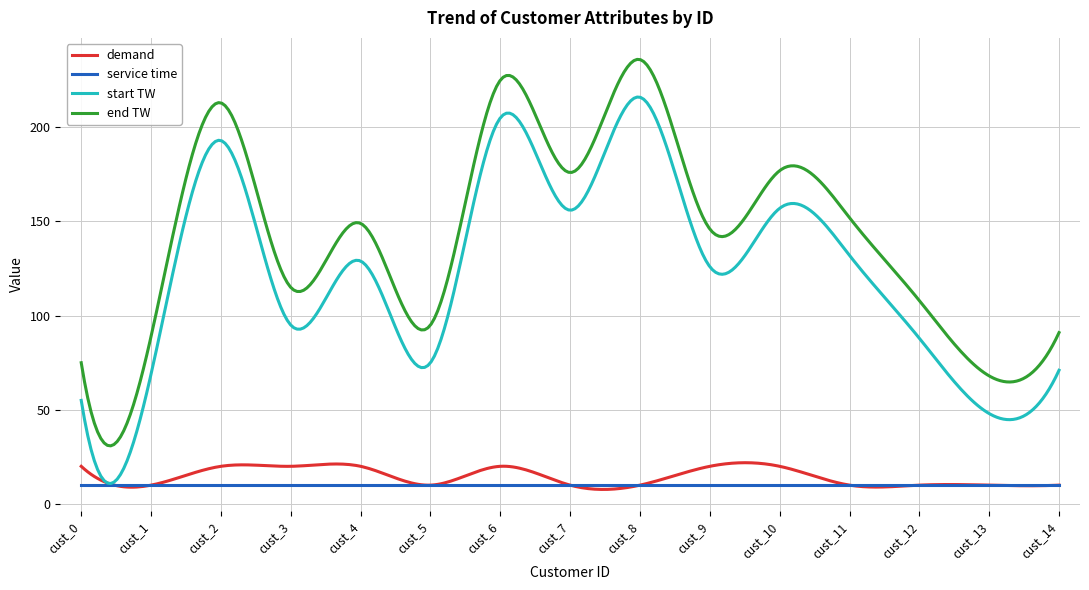

What is the greatest value displayed?

236.1